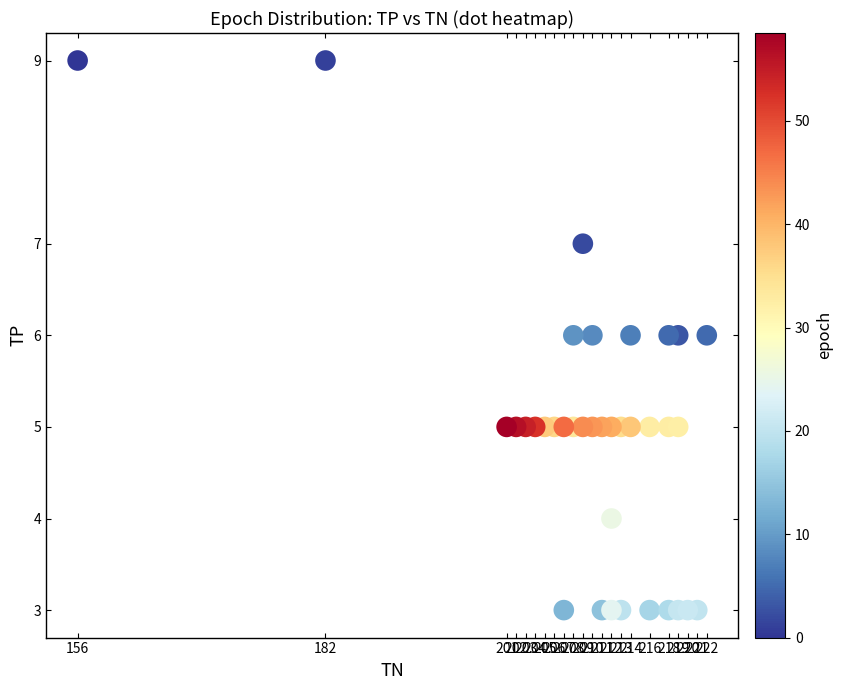

What is the range of Y values (max minus min)?

6